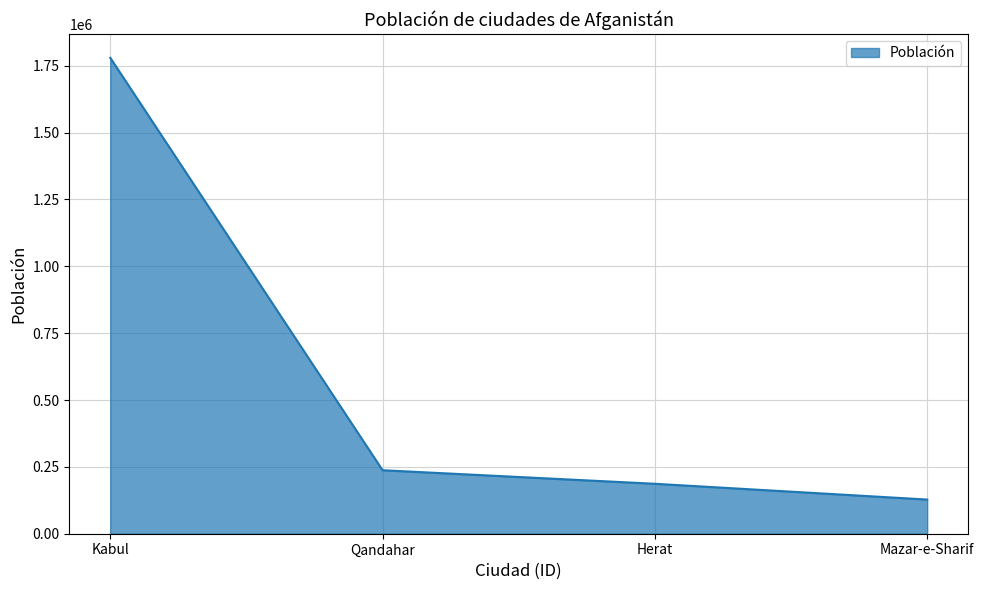

Which category has the lowest value across all series?

Mazar-e-Sharif